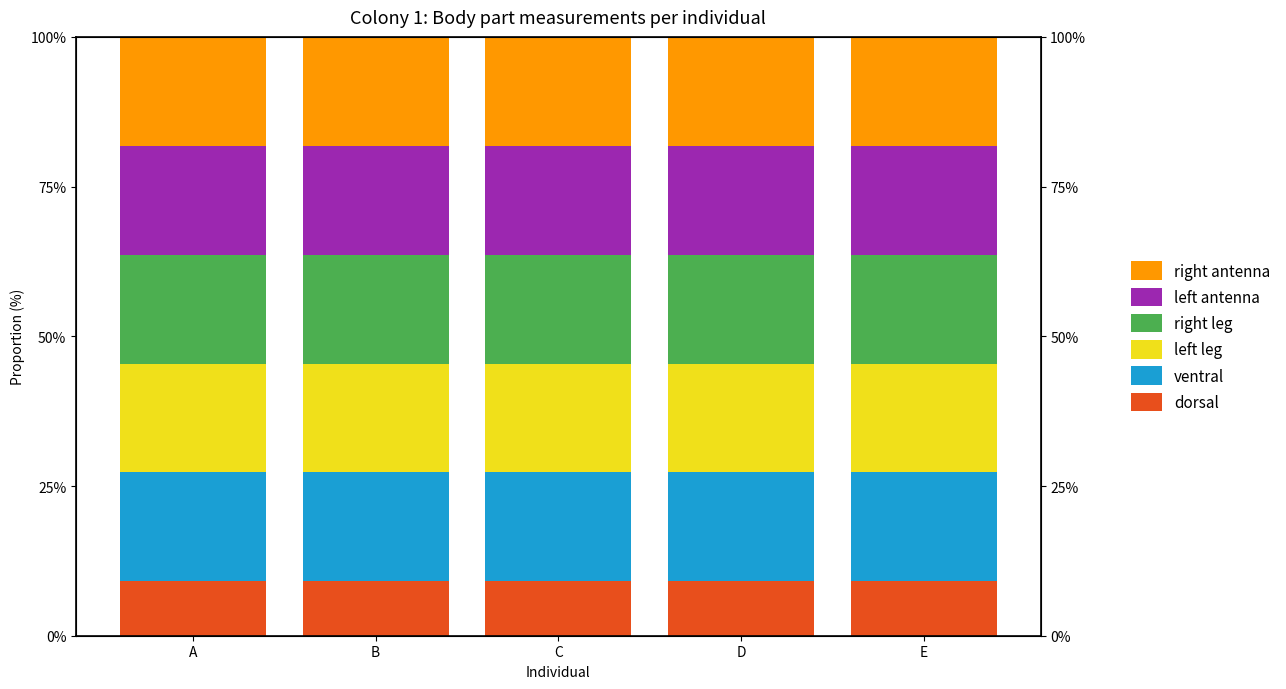

Between A and B, which series saw the biggest shift?

dorsal